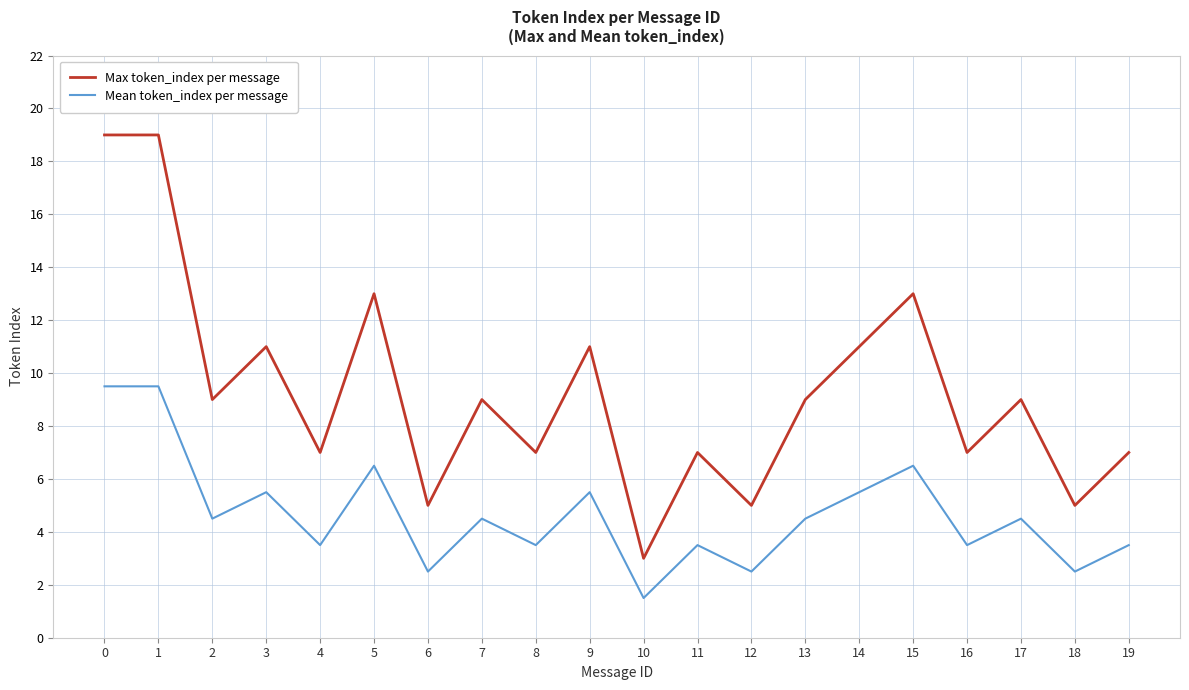

Rank the series by their maximum value, from highest to lowest.

Max token_index per message, Mean token_index per message